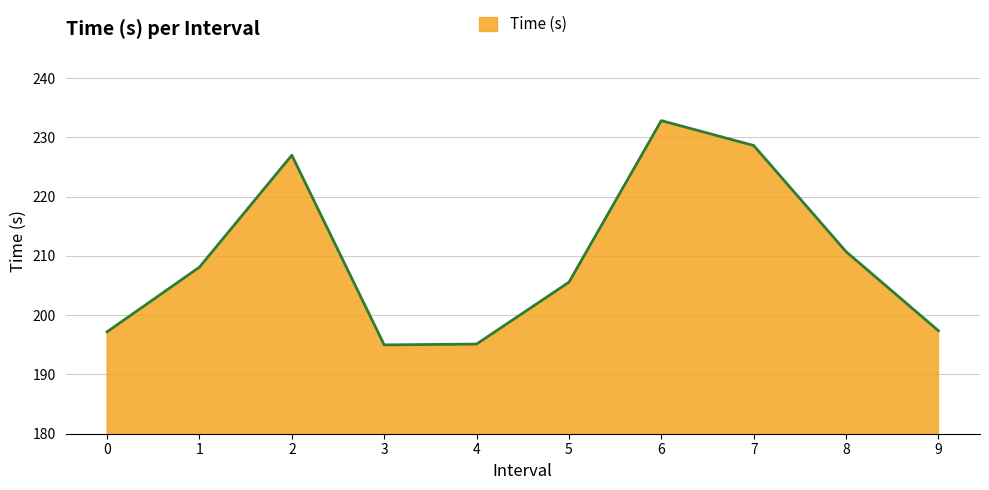

Approximately how many times larger is the value at 8 compared to 2?

0.9